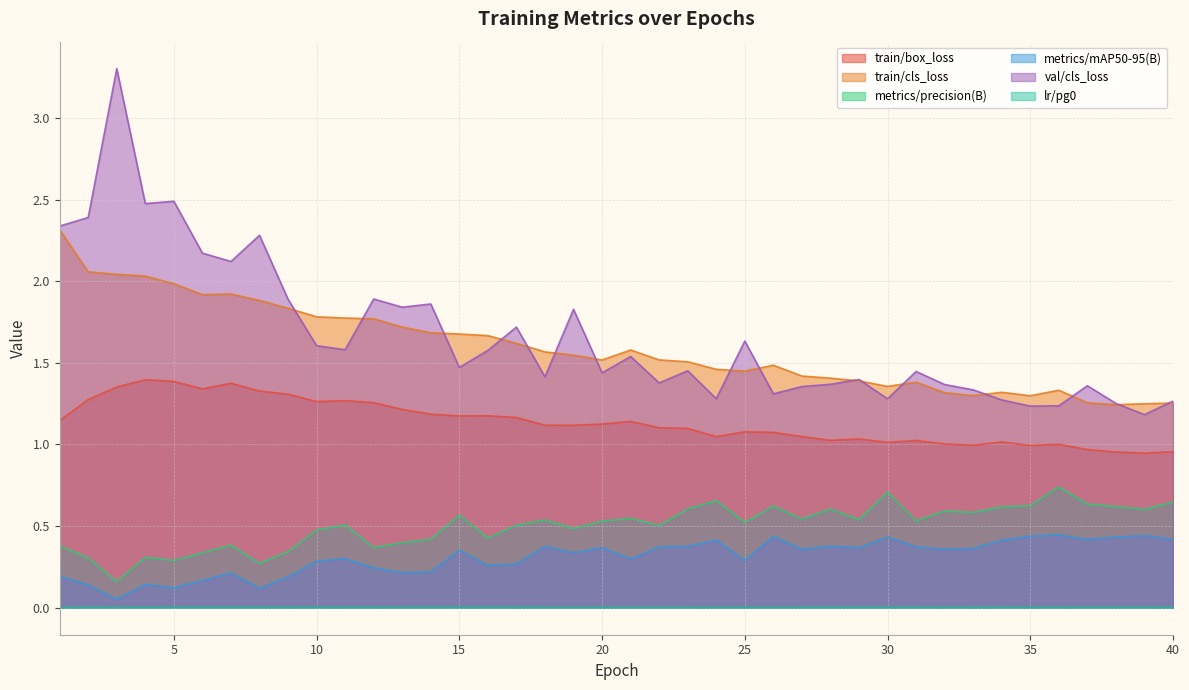

Is it true that lr/pg0 equals 0.0 at 14?

True